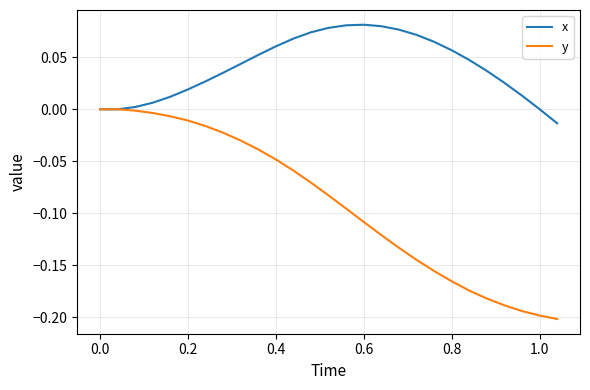

Which series has the largest total across all categories?

x